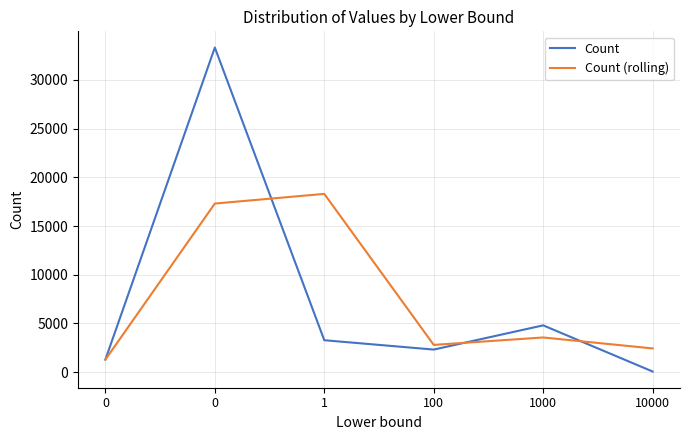

Between 1 and 10000, which series saw the biggest shift?

Count (rolling)